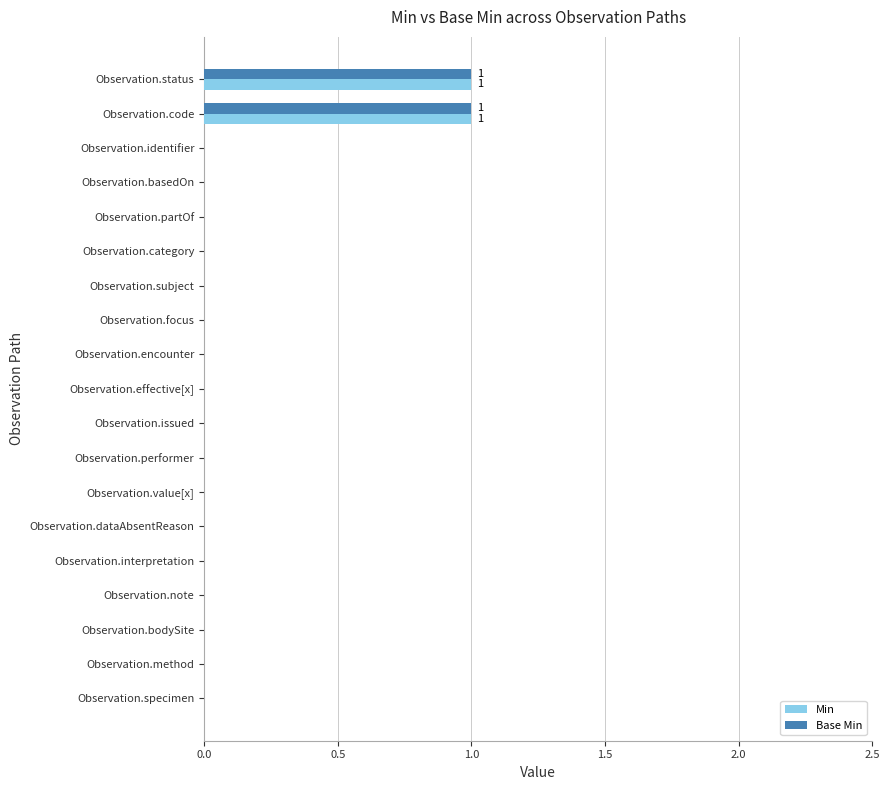

The Base Min series shows 0 at Observation.interpretation. True or false?

True